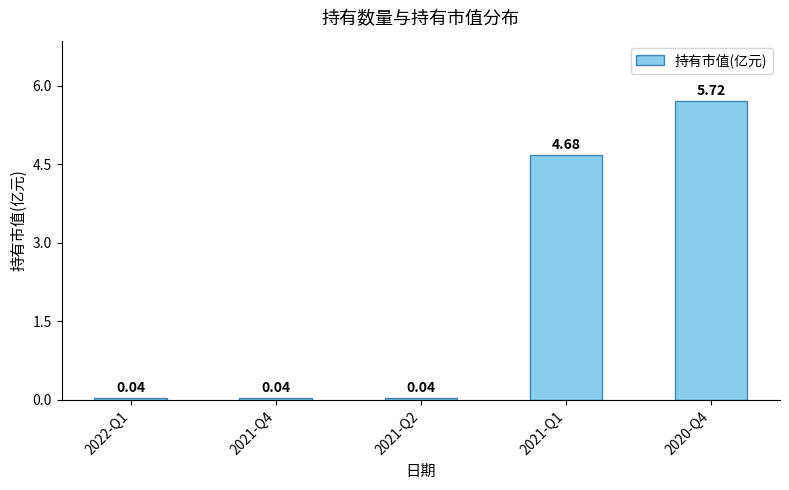

What is the difference between the maximum and minimum values?

5.7